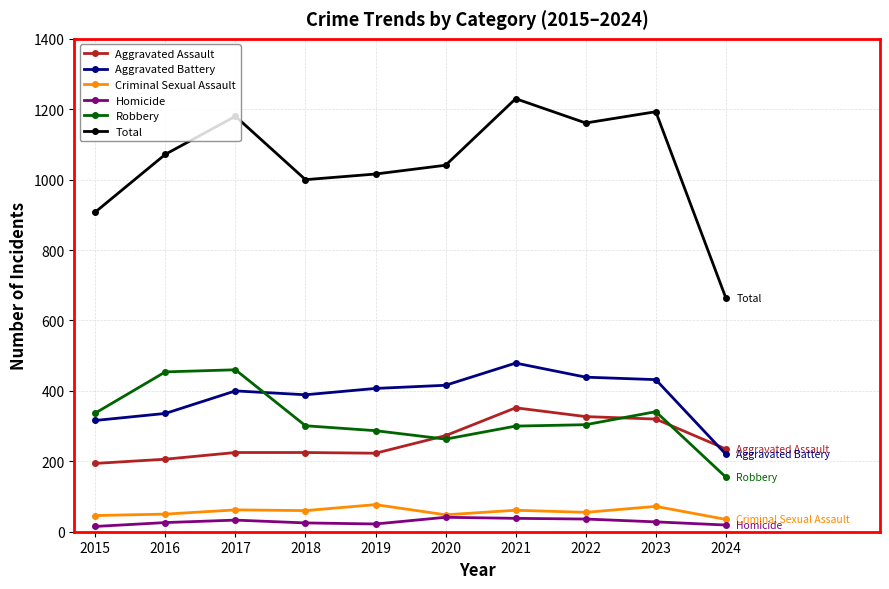

What is the value of the Aggravated Assault point at the 4th from the left?

225